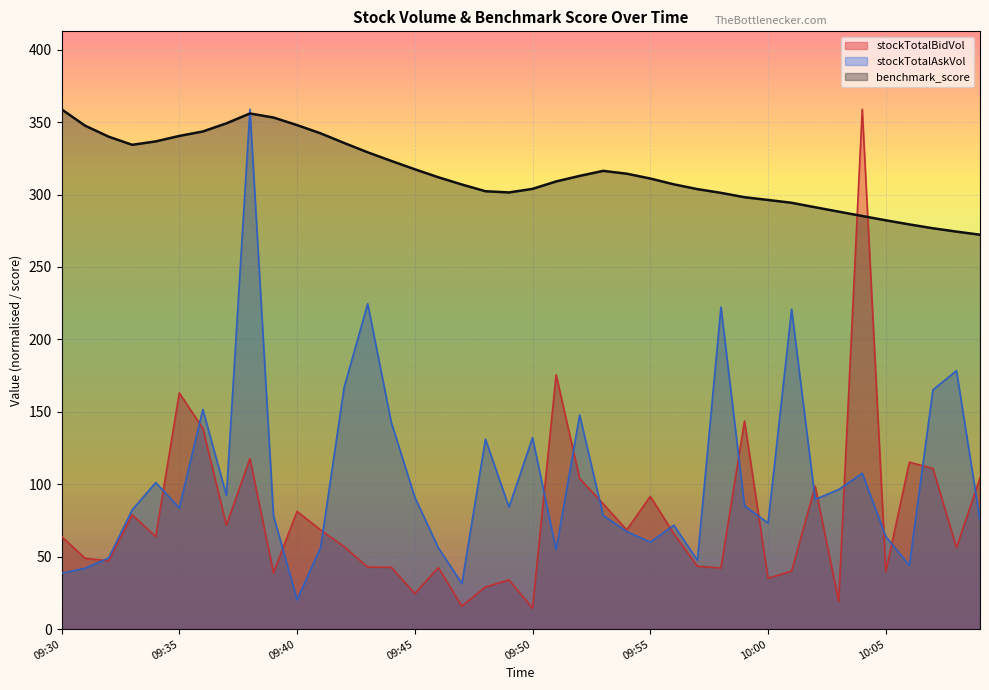

How many lines are shown in the chart?

3